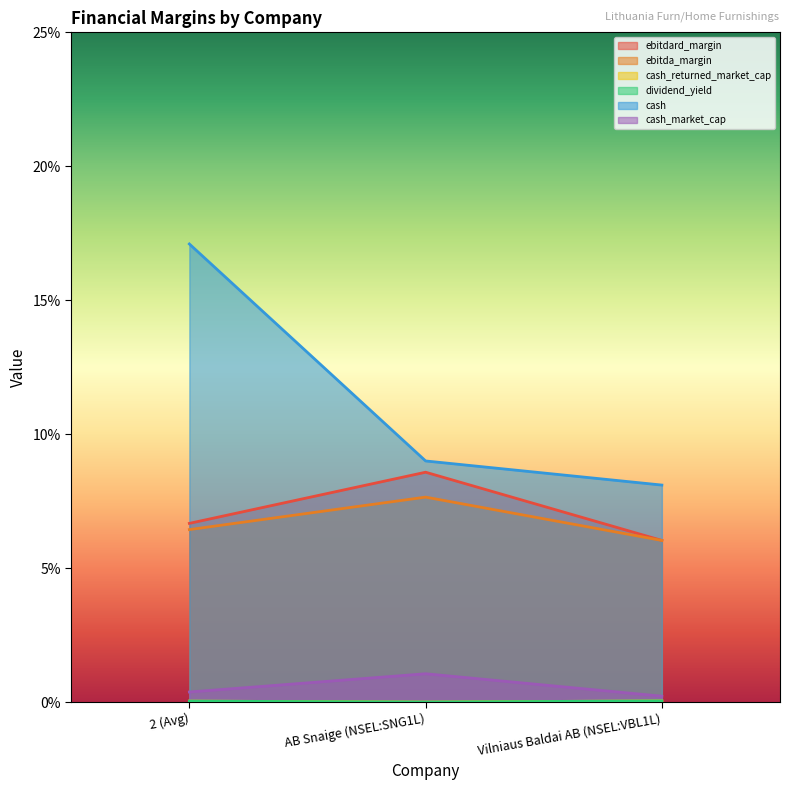

The ebitdard_margin series shows 0.0 at Vilniaus Baldai AB (NSEL:VBL1L). True or false?

False